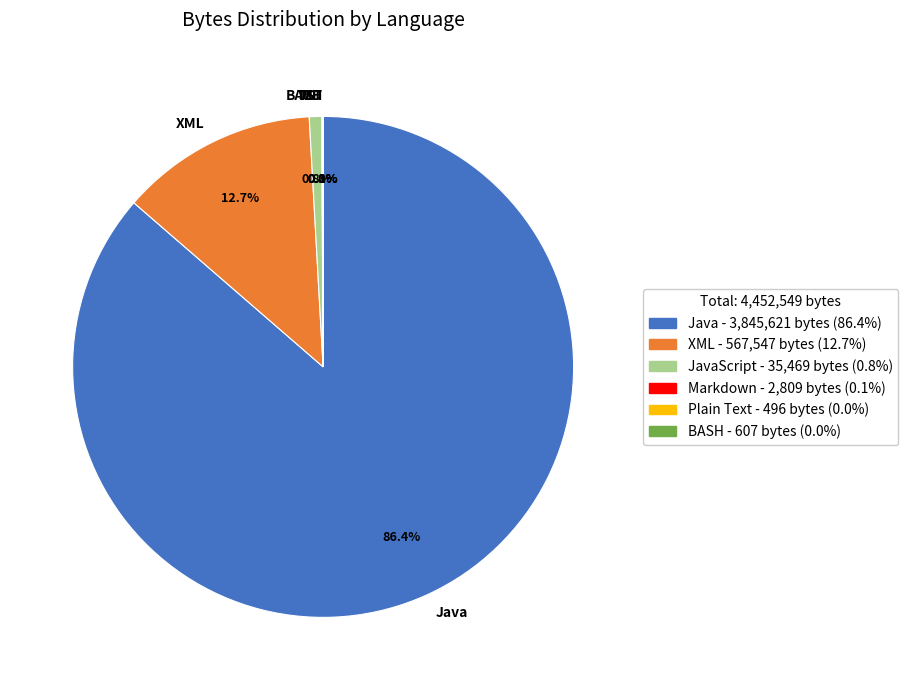

Does any single category account for the majority?

Yes